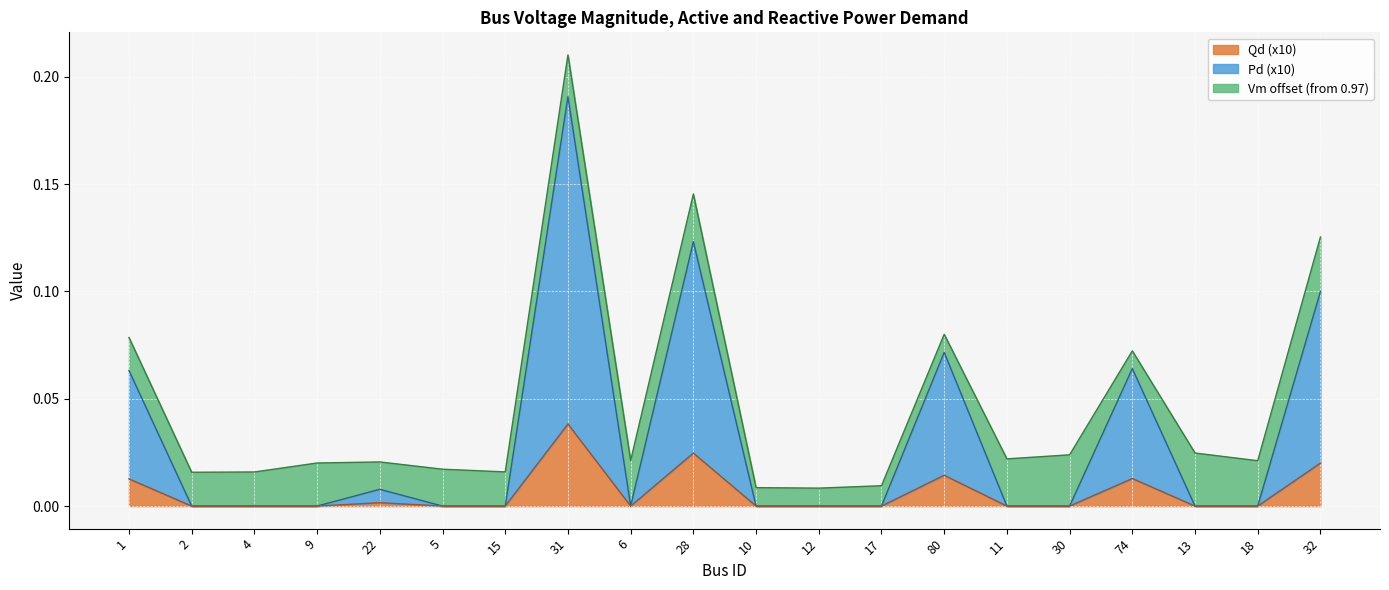

At which category is the sum across all series the highest?

31